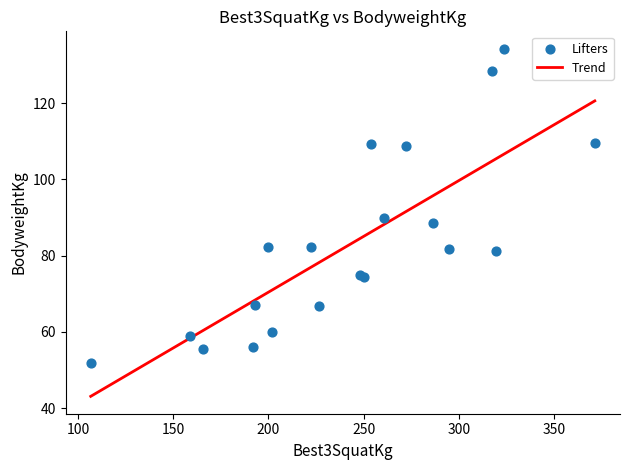

What Y value in the scatter plot is closest to 93?

89.8